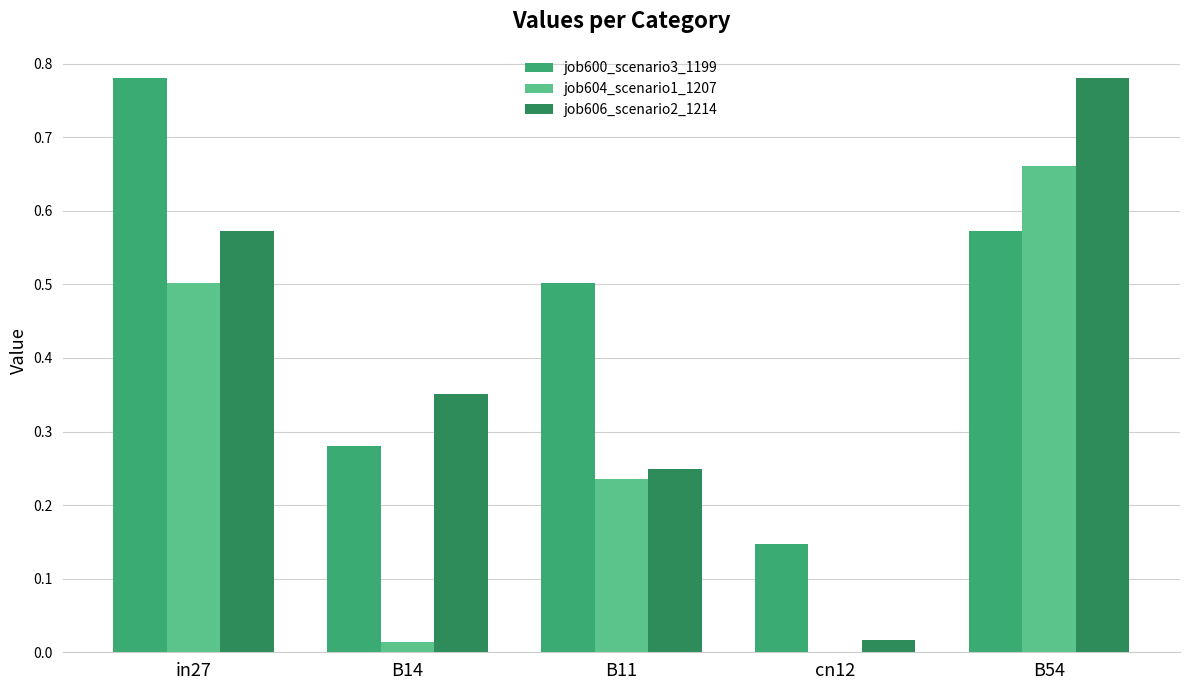

Is the value of job600_scenario3_1199 at B11 greater than the value of job606_scenario2_1214 at cn12?

Yes